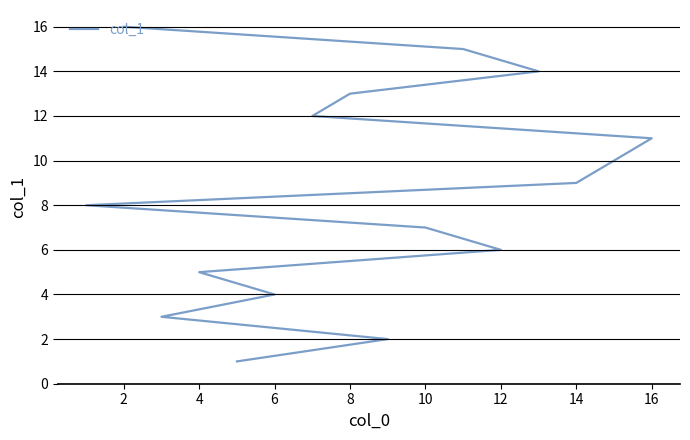

Count the number of data series in this chart.

1